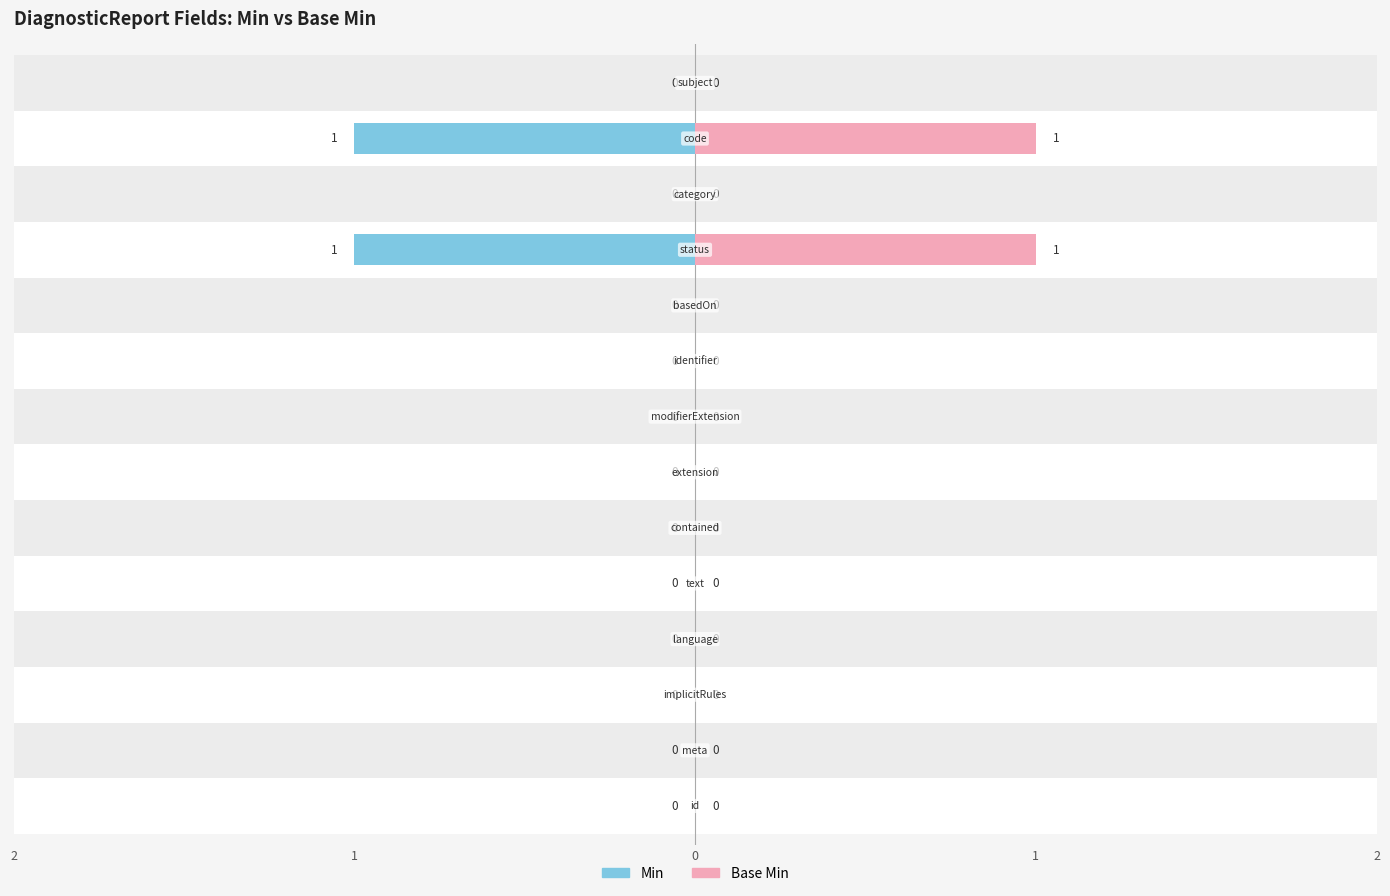

Are the bars grouped side by side (vs. stacked)?

Yes